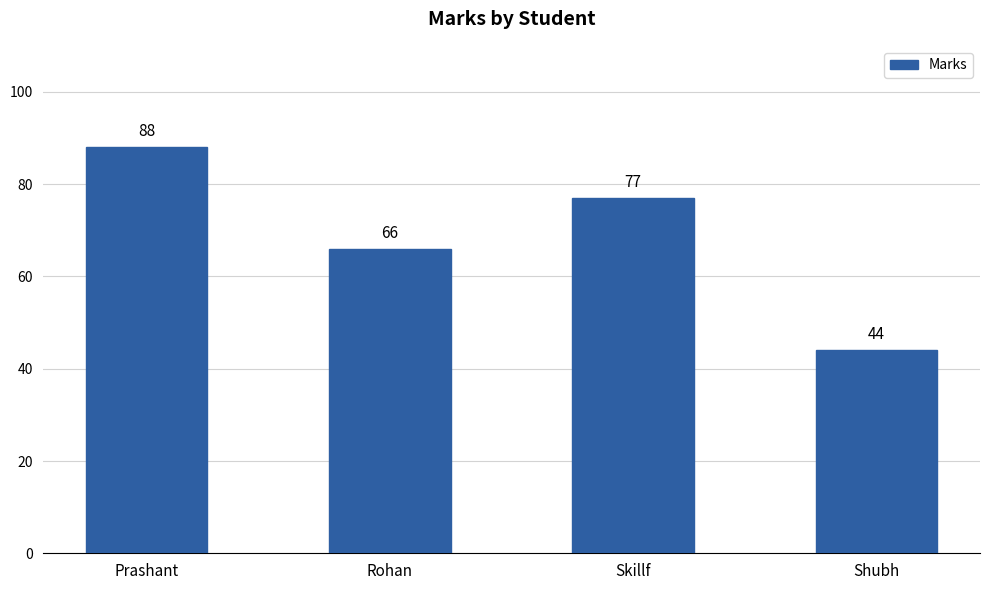

Does the chart contain any negative values?

No